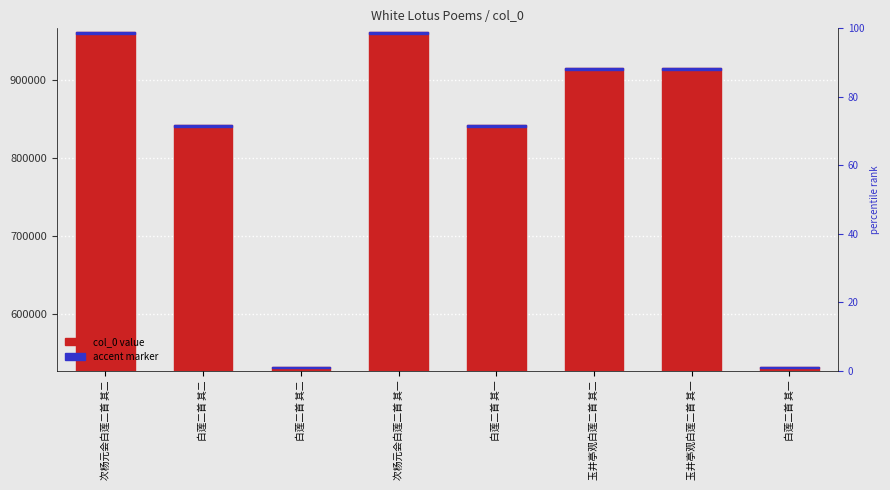

Which series changed the most between 次杨元会白莲二首 其二 and 次杨元会白莲二首 其一?

col_0 value